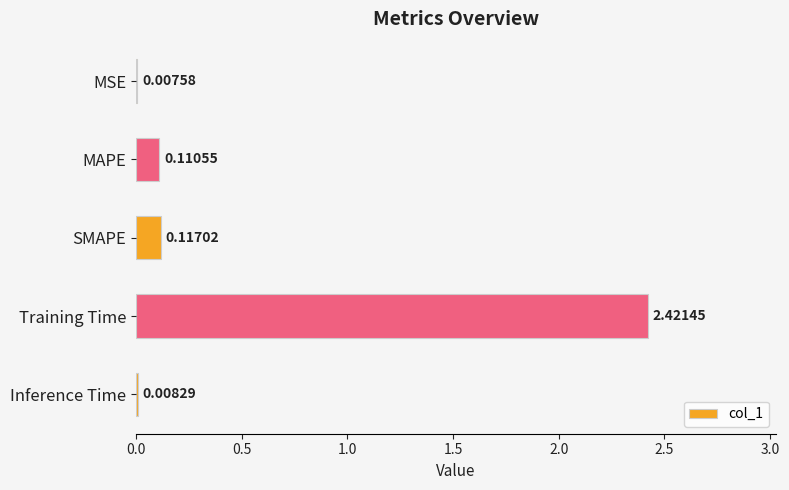

Which has a higher value, MAPE or Inference Time?

MAPE